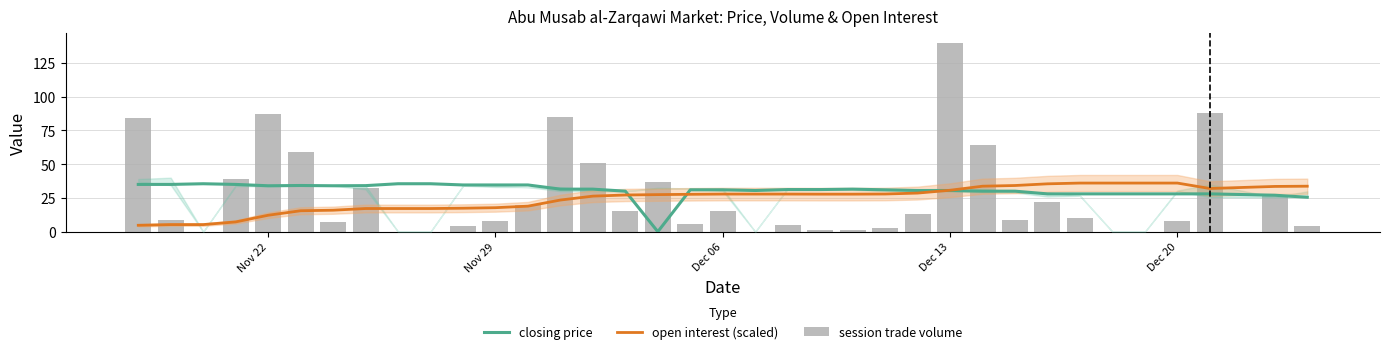

How many groups of bars are there?

36